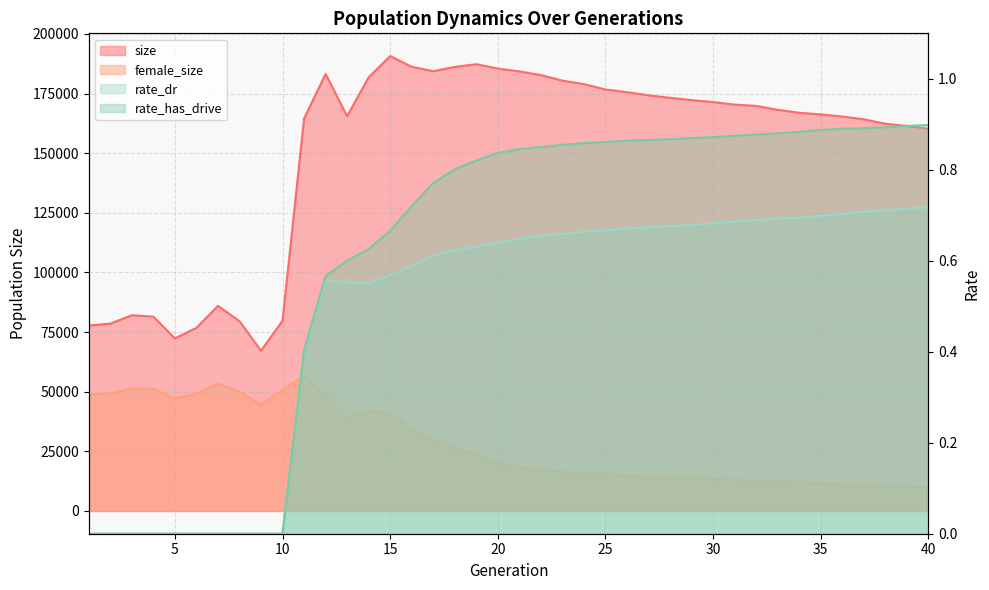

Count the number of data series in this chart.

4